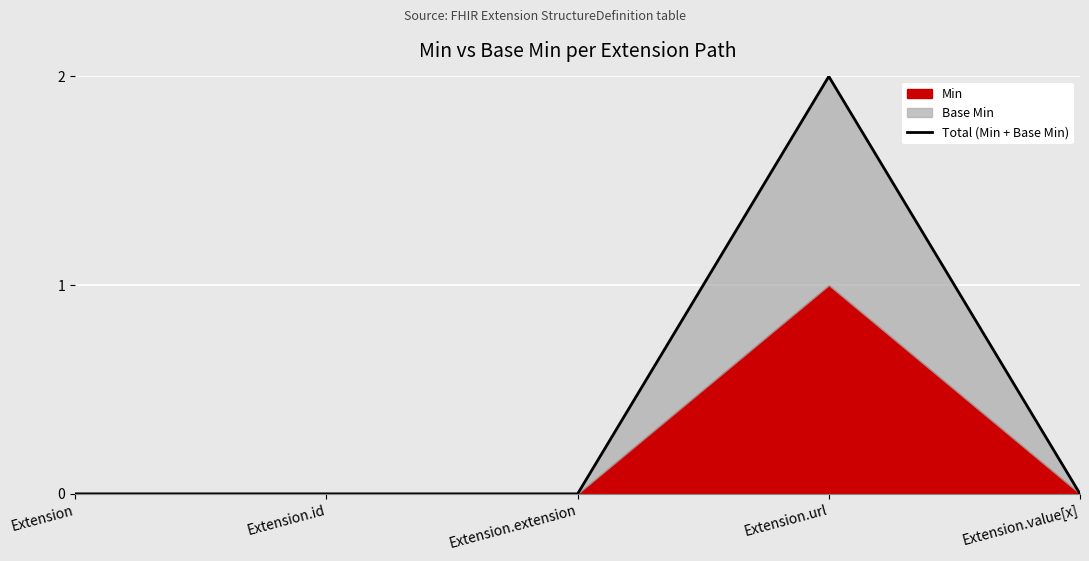

The value at Extension is -1. True or false?

False